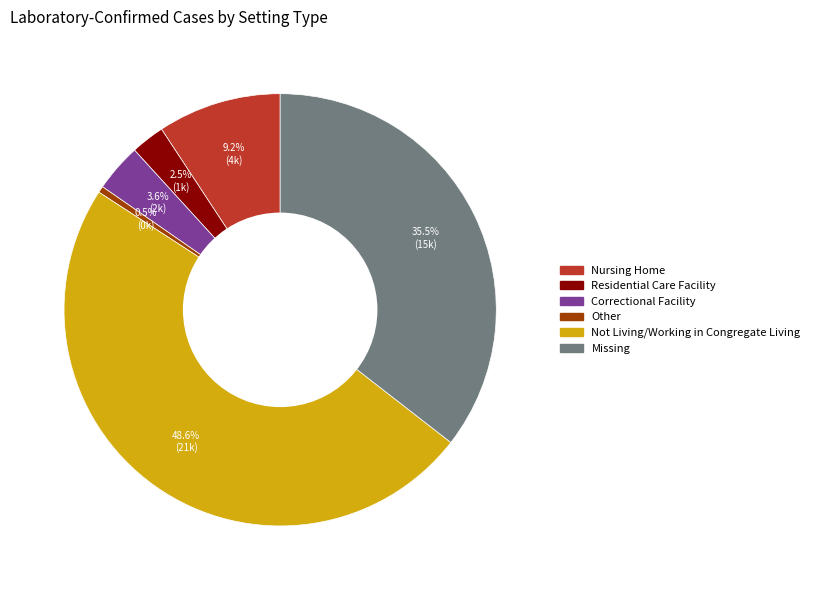

Which slice is the smallest?

Other